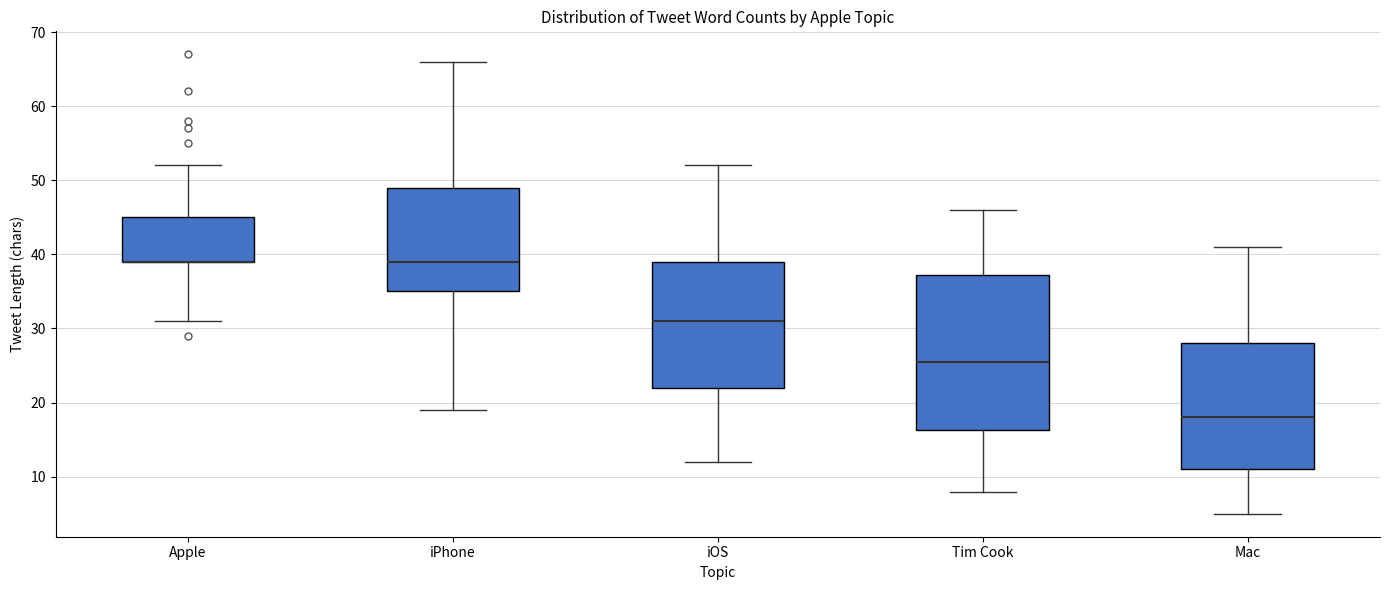

Reading left to right, transcribe this box plot: for each box, give where its median line is, the range the box spans, and where its two whiskers end, as read against the y-axis. The values are not printed on the chart, so give them approximately, as read against the axis.

Apple: median 39 (drawn on the box's lower edge), box 39 to 45, whiskers 31 to 52
iPhone: median 39, box 35 to 49, whiskers 19 to 66
iOS: median 31, box 22 to 39, whiskers 12 to 52
Tim Cook: median 26, box 16 to 37, whiskers 8 to 46
Mac: median 18, box 11 to 28, whiskers 5 to 41